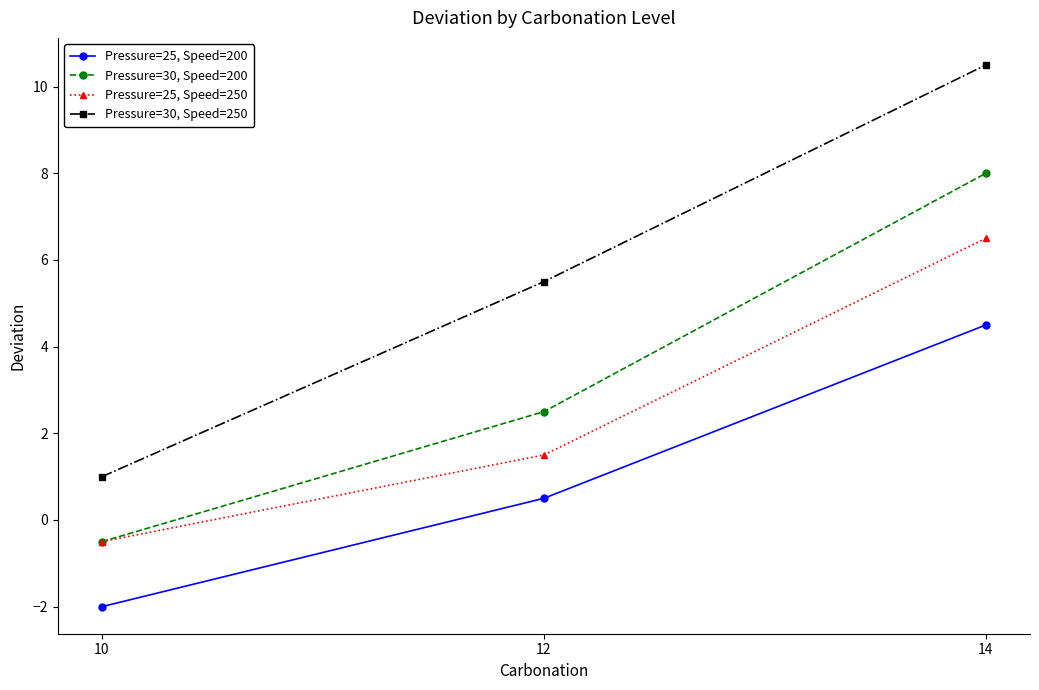

What are all the series names shown in the legend?

Pressure=25, Speed=200, Pressure=30, Speed=200, Pressure=25, Speed=250, Pressure=30, Speed=250